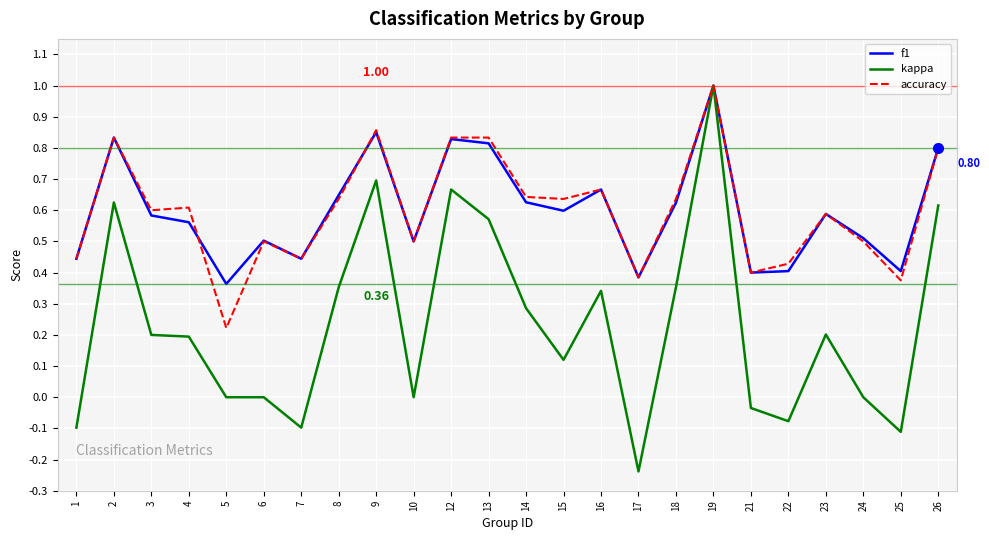

The value of accuracy at 15 is 0.3. True or false?

False